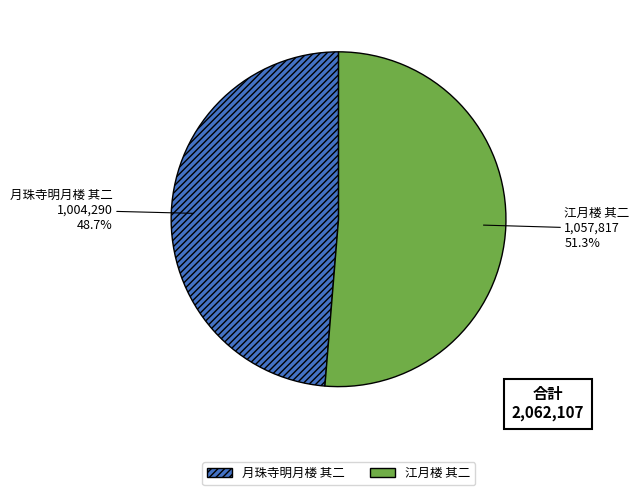

To the nearest percent, what is the combined percentage of 月珠寺明月楼 其二 and 江月楼 其二?

100%